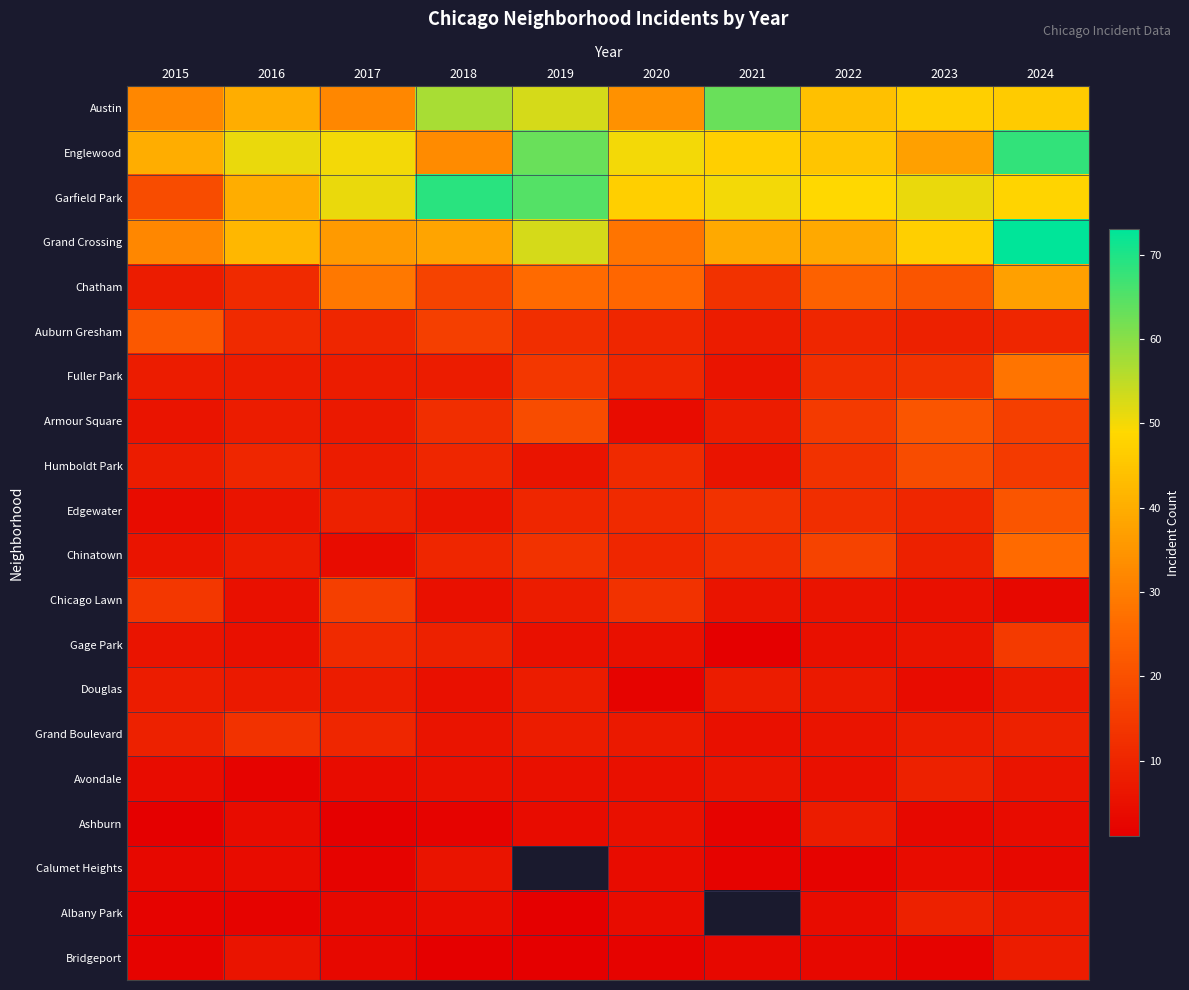

At which label does Grand Boulevard reach its peak?

2016